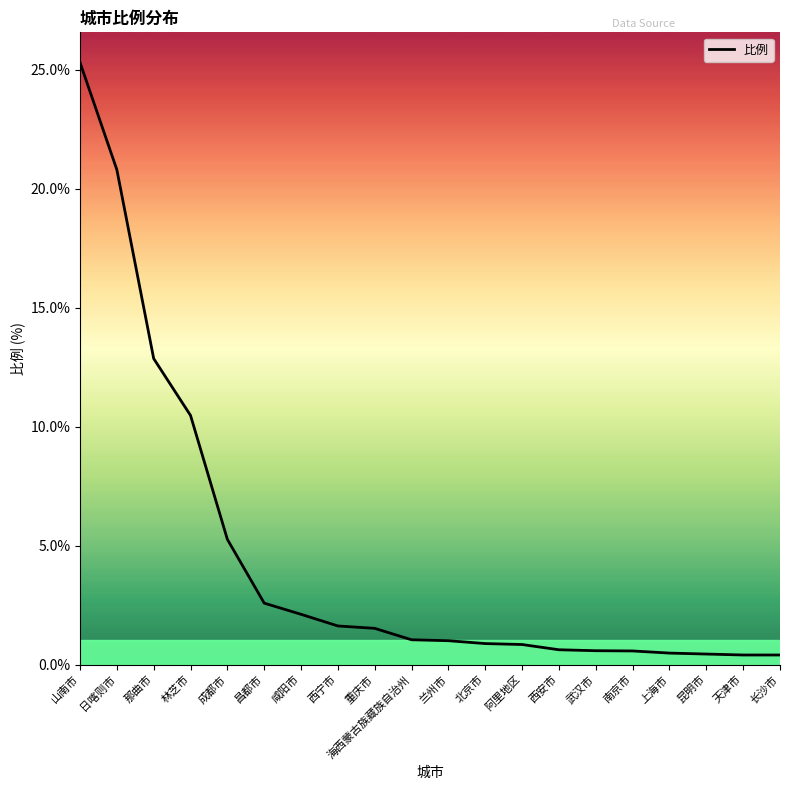

At which category does the chart reach its peak across all series?

山南市